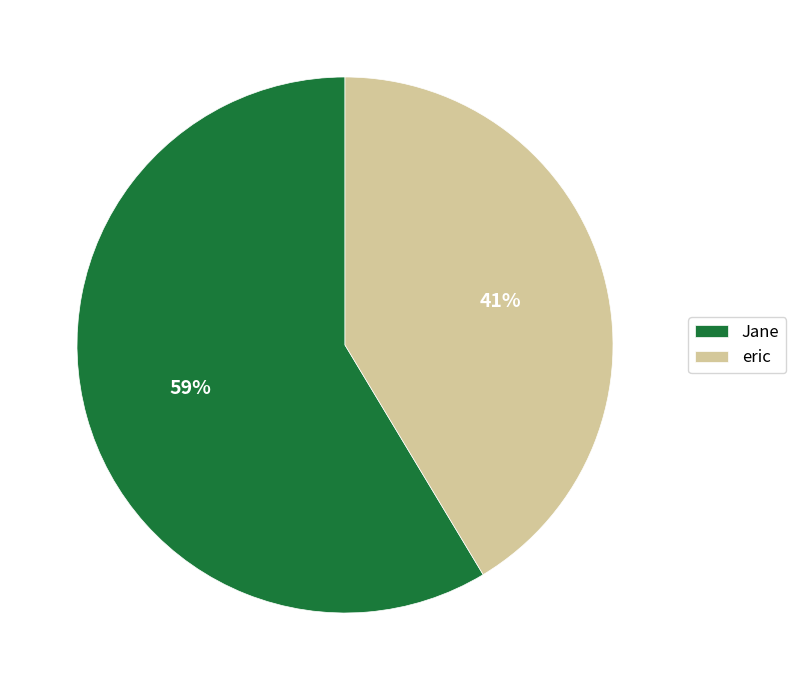

Count the number of slices in the pie.

2